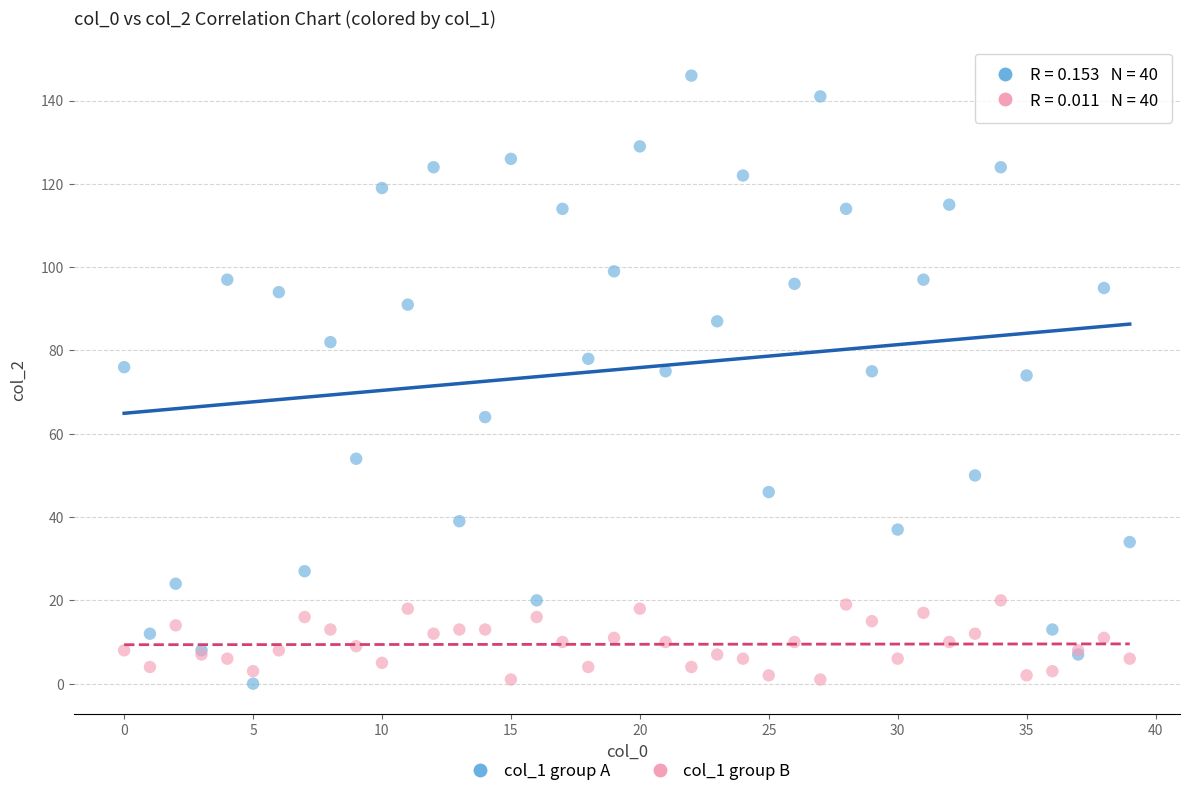

Which series has the largest Y range (max minus min)?

col_1 group A